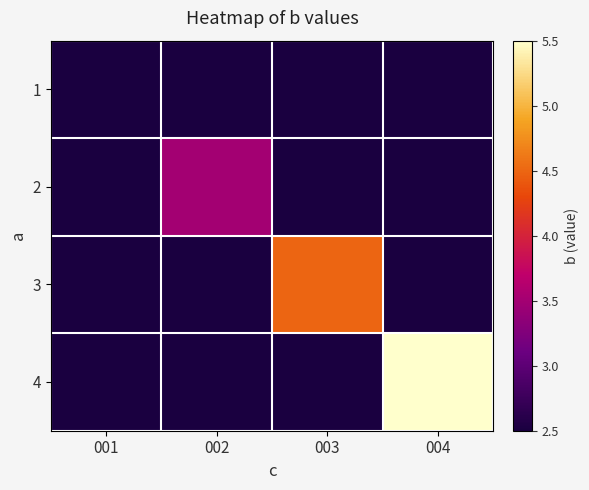

At 003, list the series in order from largest to smallest.

3, 1, 2, 4